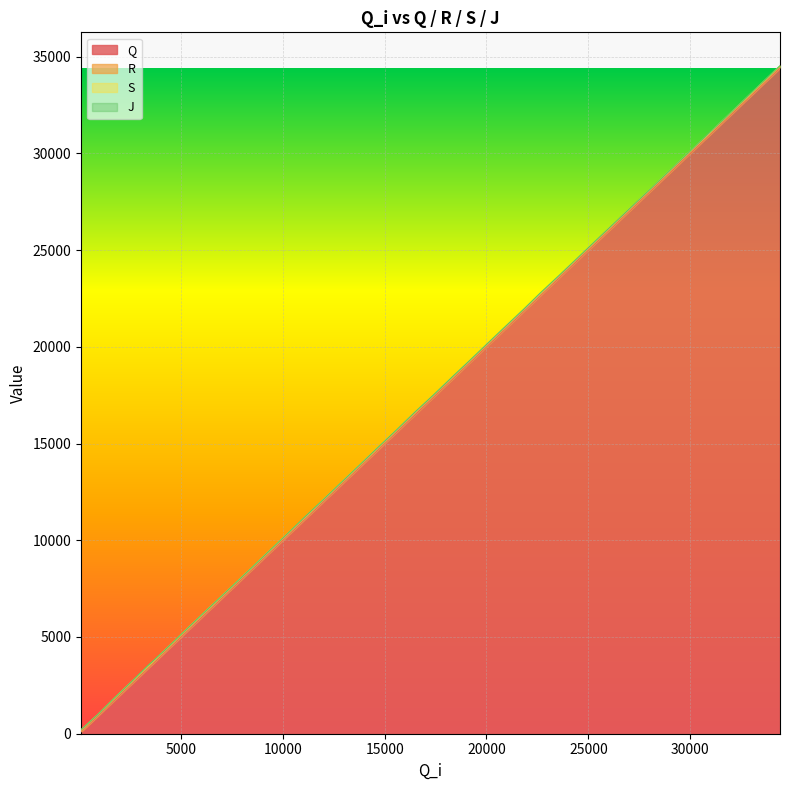

How many lines are shown in the chart?

4